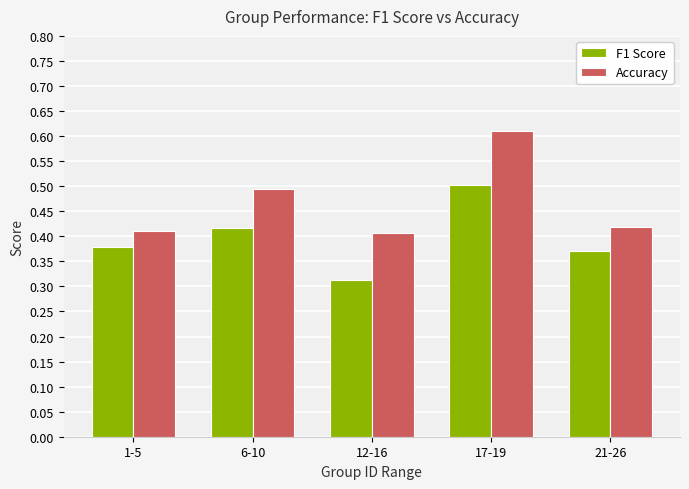

What is the sum of all Accuracy values?

2.3